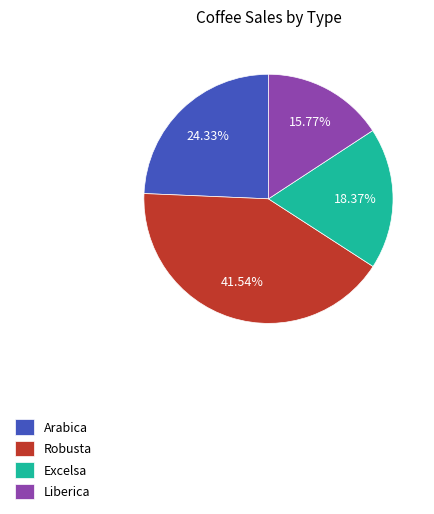

To the nearest percent, what is the difference between the largest and smallest slice percentages?

26%